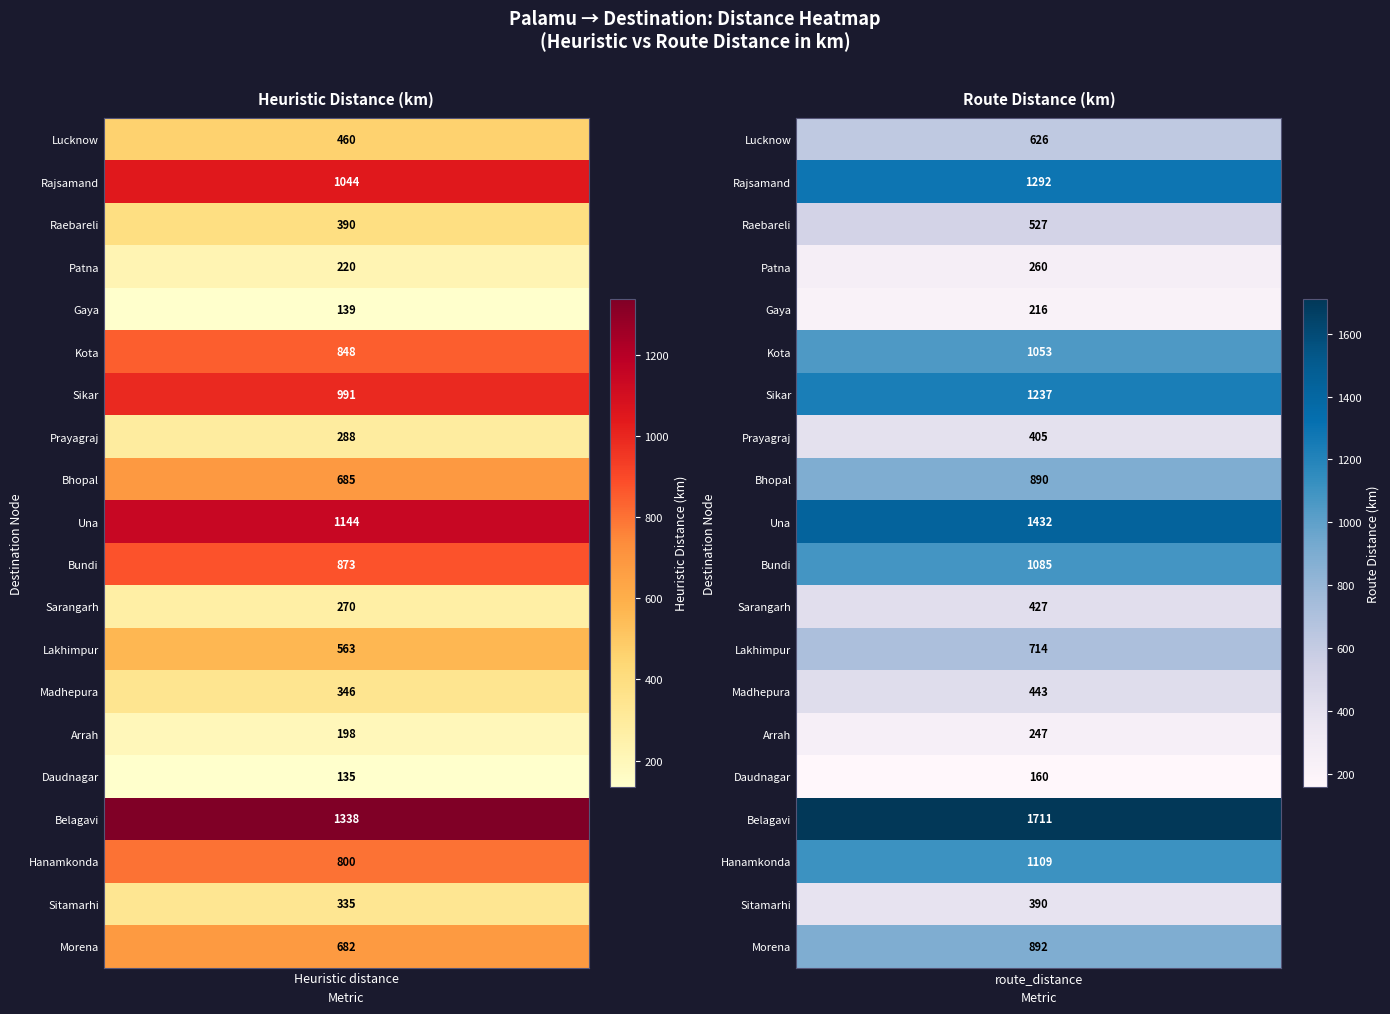

What is the sum of all Morena values?

1574